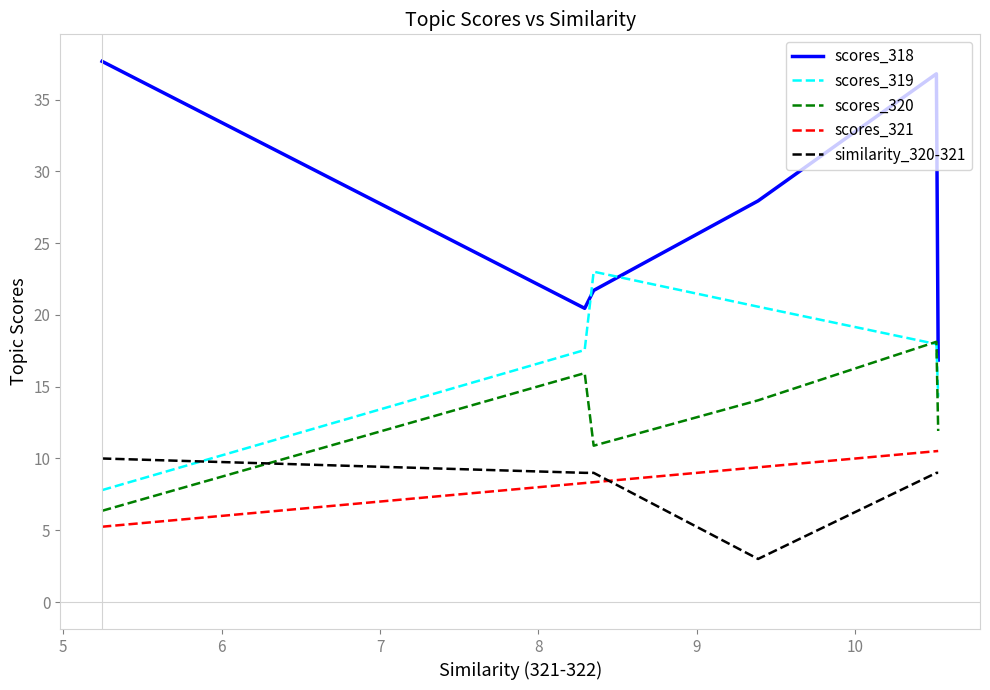

True or false: scores_320 and scores_321 intersect in this chart.

False